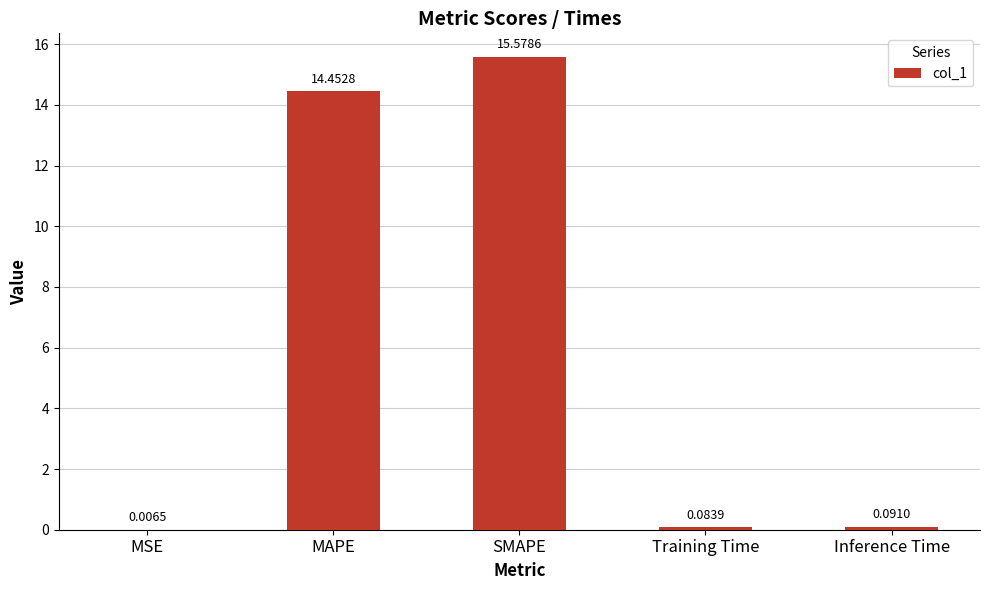

Which has a higher value, MSE or SMAPE?

SMAPE